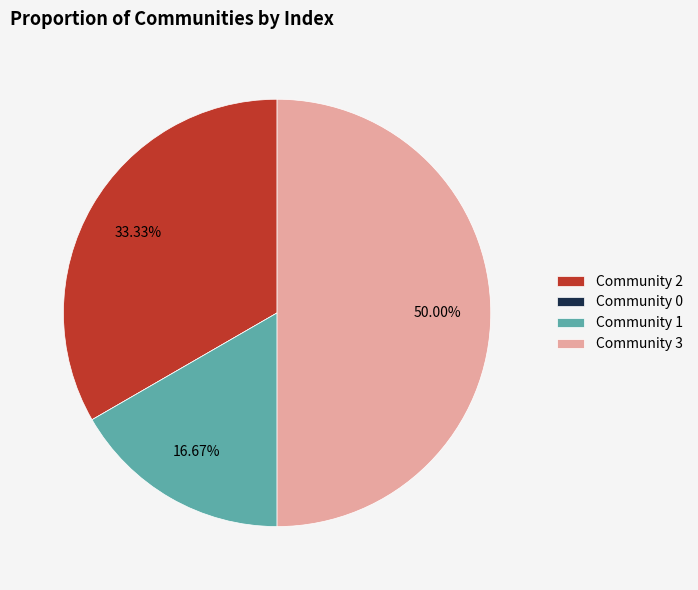

Does Community 1 represent more than half of the total?

No